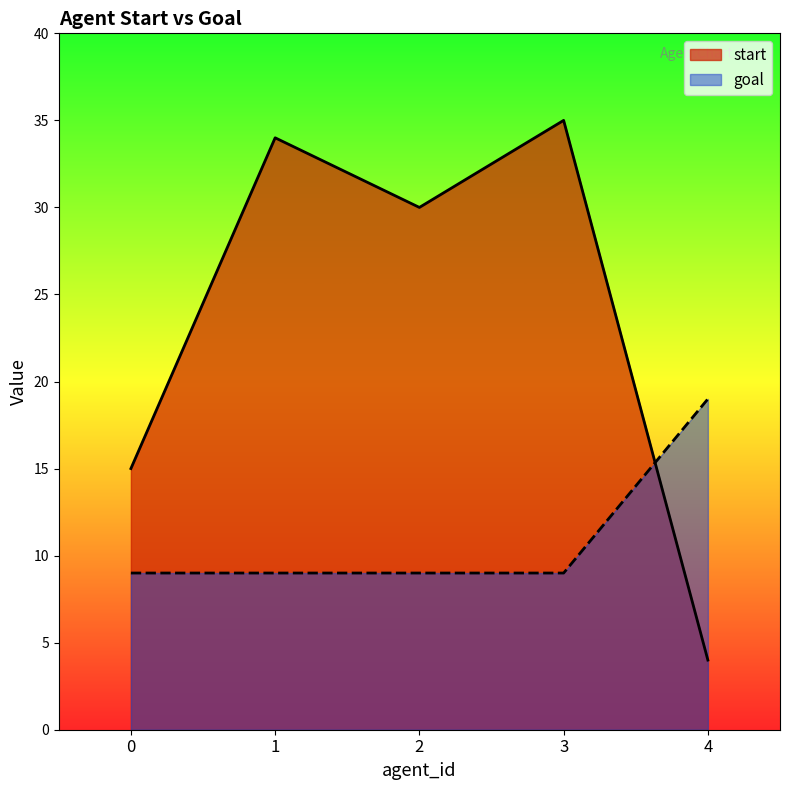

Rank the series by their maximum value, from highest to lowest.

start, goal